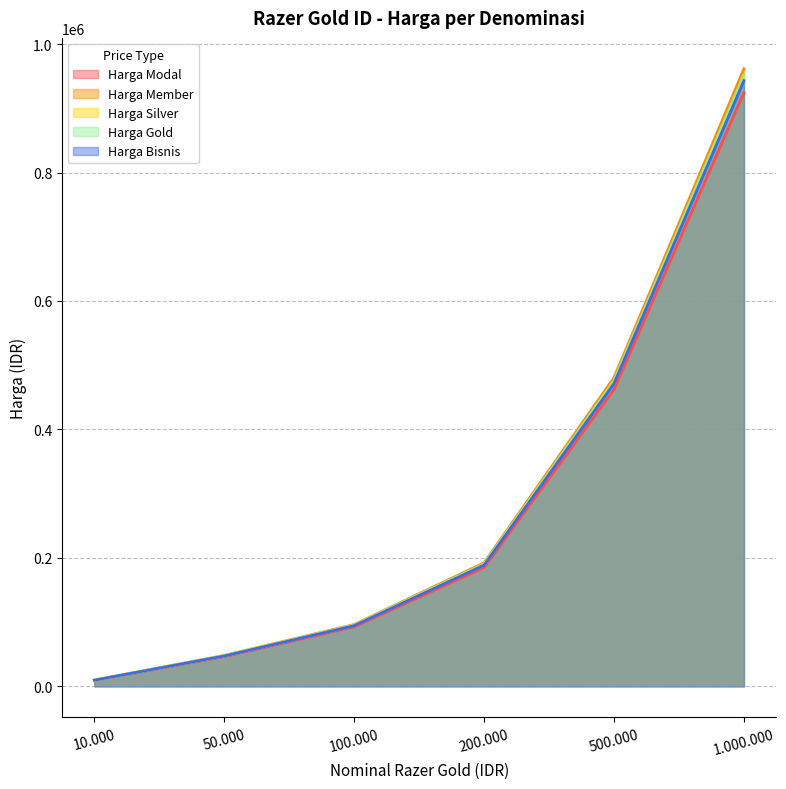

At which category is the sum across all series the highest?

1.000.000